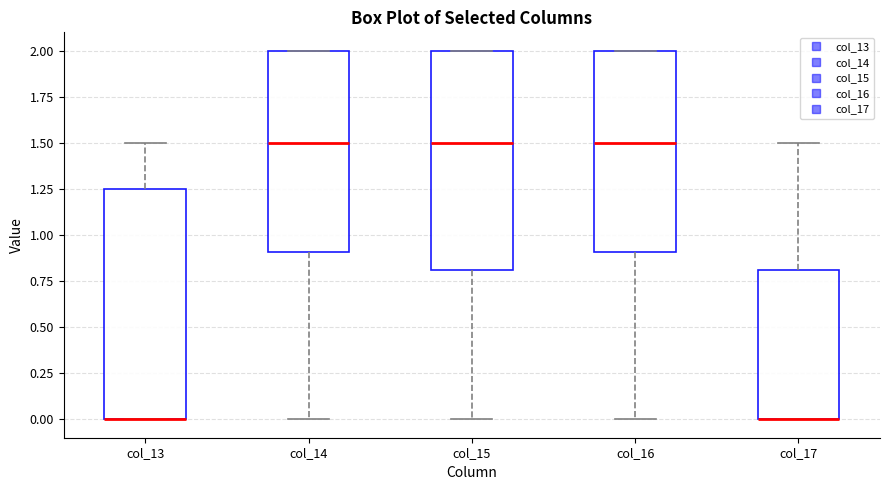

Where does the upper whisker of the box for col_17 end on the y-axis? The values are not printed on the chart, so give them approximately, as read against the axis.

1.50